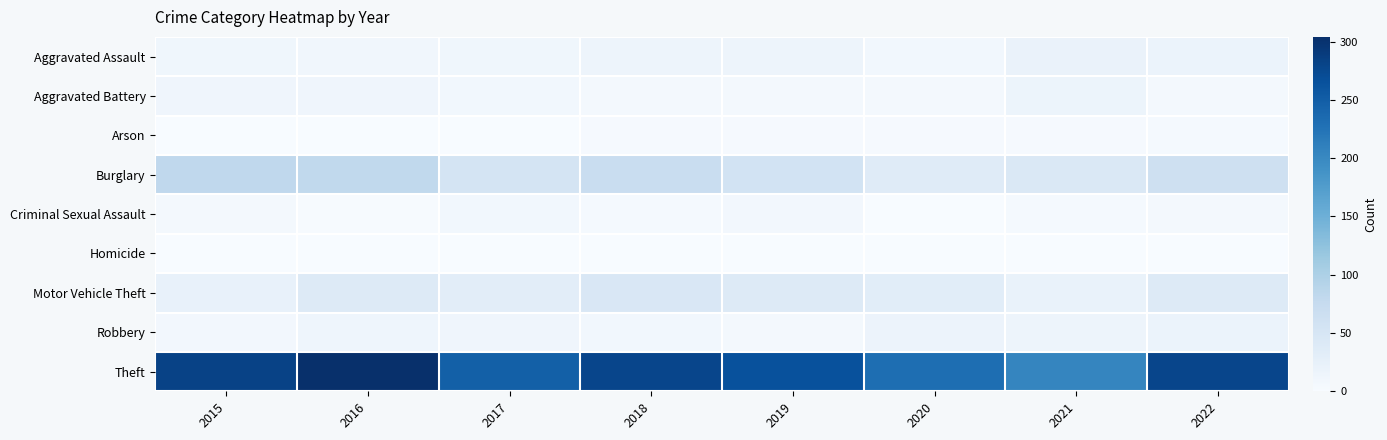

Reading right to left, what are all the values shown in this chart?

Aggravated Assault: 2022=18	2021=19	2020=9	2019=15	2018=15	2017=11	2016=10	2015=11
Aggravated Battery: 2022=7	2021=16	2020=6	2019=7	2018=5	2017=9	2016=13	2015=12
Arson: 2022=4	2021=3	2020=3	2019=3	2018=3	2017=1	2016=0	2015=1
Burglary: 2022=62	2021=43	2020=36	2019=56	2018=71	2017=53	2016=80	2015=81
Criminal Sexual Assault: 2022=7	2021=4	2020=1	2019=8	2018=4	2017=9	2016=2	2015=5
Homicide: 2022=0	2021=0	2020=1	2019=0	2018=0	2017=1	2016=1	2015=0
Motor Vehicle Theft: 2022=38	2021=21	2020=33	2019=38	2018=46	2017=31	2016=39	2015=23
Robbery: 2022=18	2021=15	2020=17	2019=7	2018=9	2017=13	2016=14	2015=8
Theft: 2022=279	2021=204	2020=231	2019=265	2018=278	2017=247	2016=304	2015=282